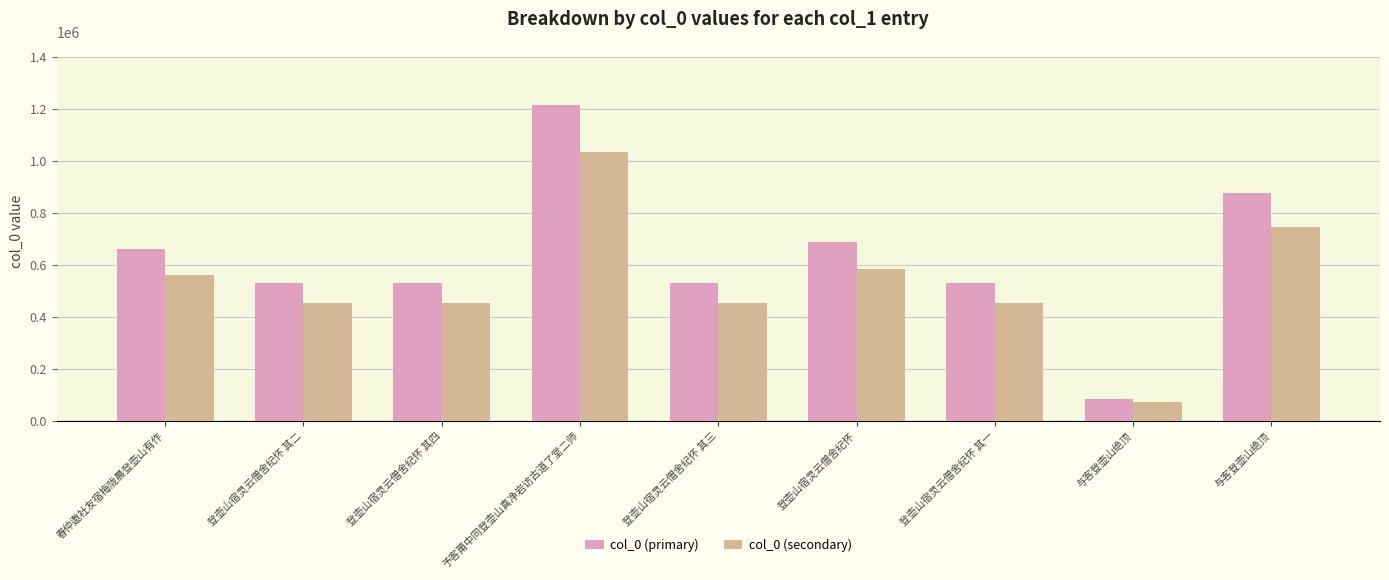

The value of col_0 (primary) at 登壶山宿灵云僧舍纪怀 其二 is 532452.0. True or false?

True